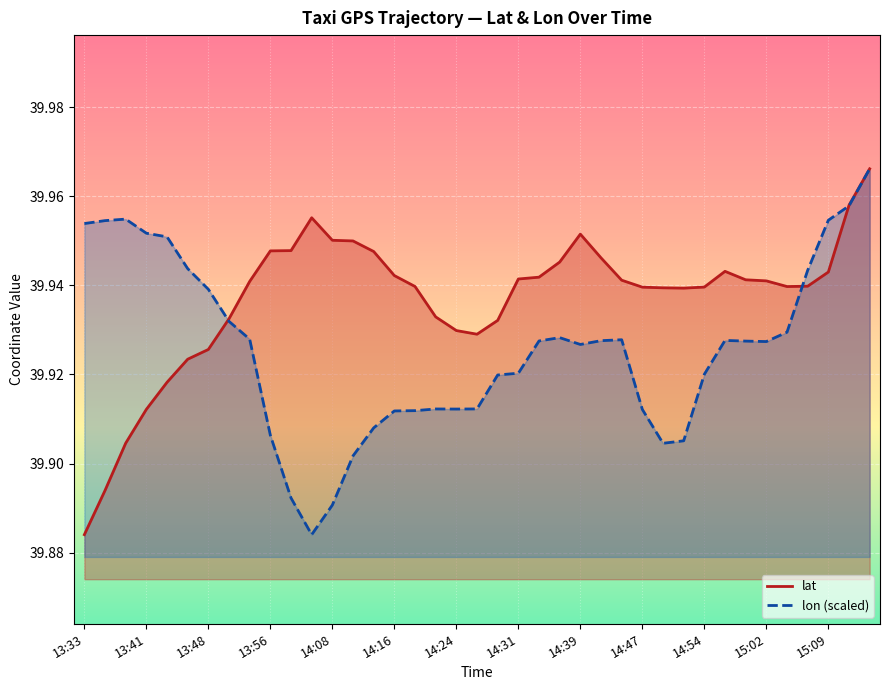

What is the difference between the maximum and minimum values in the lon (scaled) series?

0.1